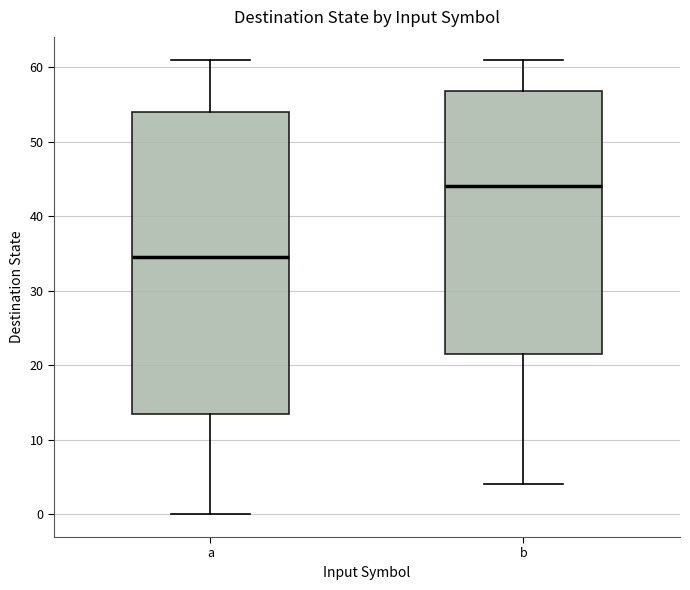

Reading left to right, transcribe this box plot: for each box, give where its median line is, the range the box spans, and where its two whiskers end, as read against the y-axis. The values are not printed on the chart, so give them approximately, as read against the axis.

a: median 35, box 14 to 54, whiskers 0 to 61
b: median 44, box 22 to 57, whiskers 4 to 61